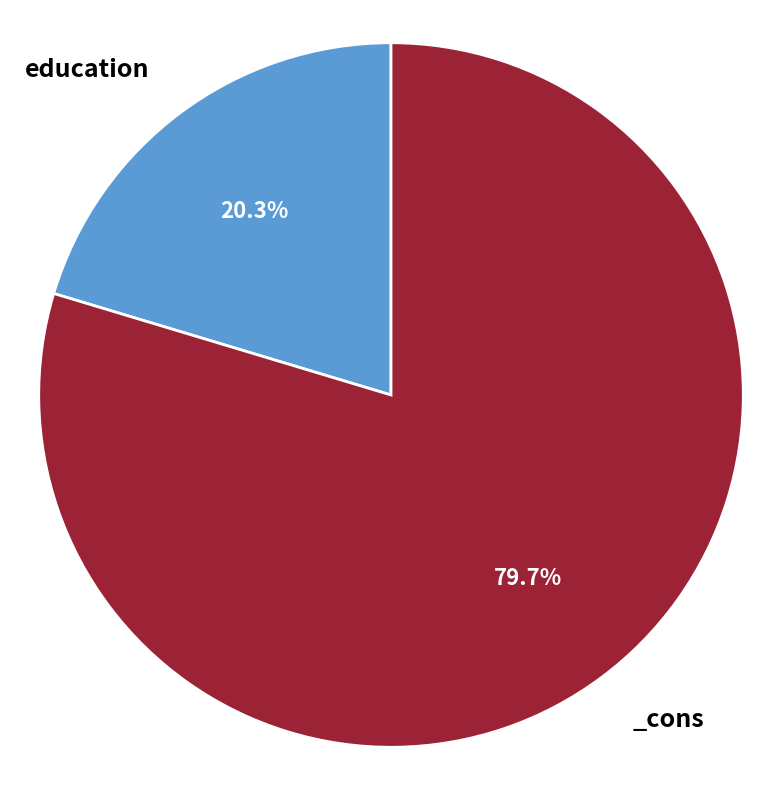

Is there any slice that represents more than half of the pie?

Yes